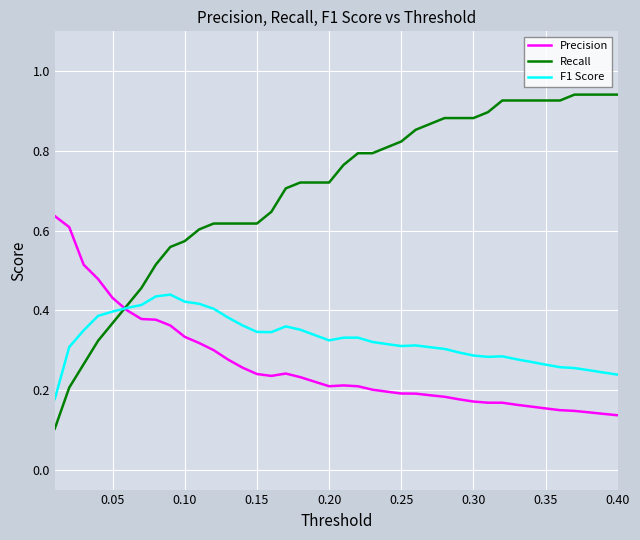

List the series in order of their peak value, lowest first.

F1 Score, Precision, Recall